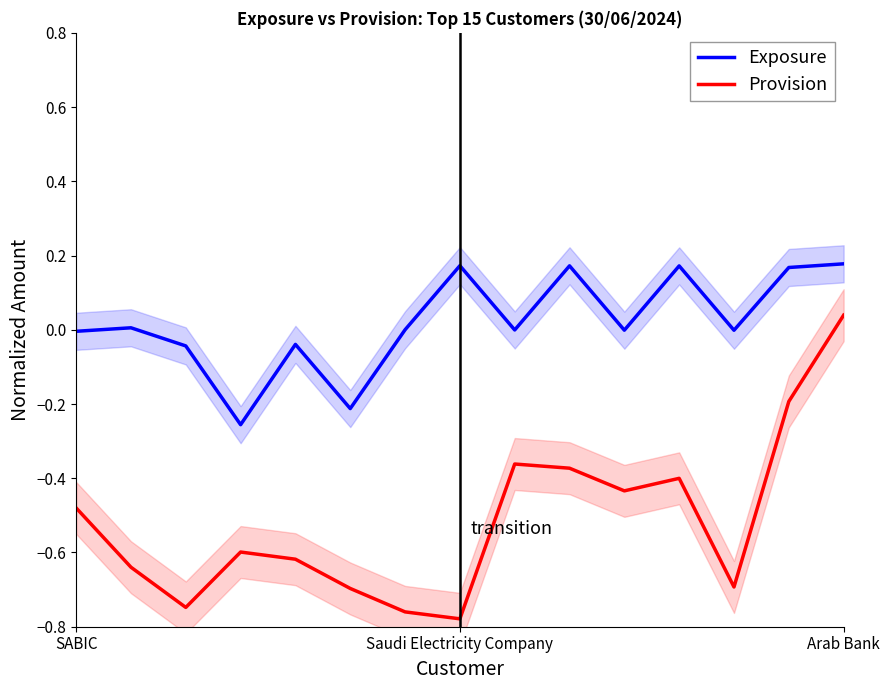

True or false: Exposure and Provision cross at least once.

False